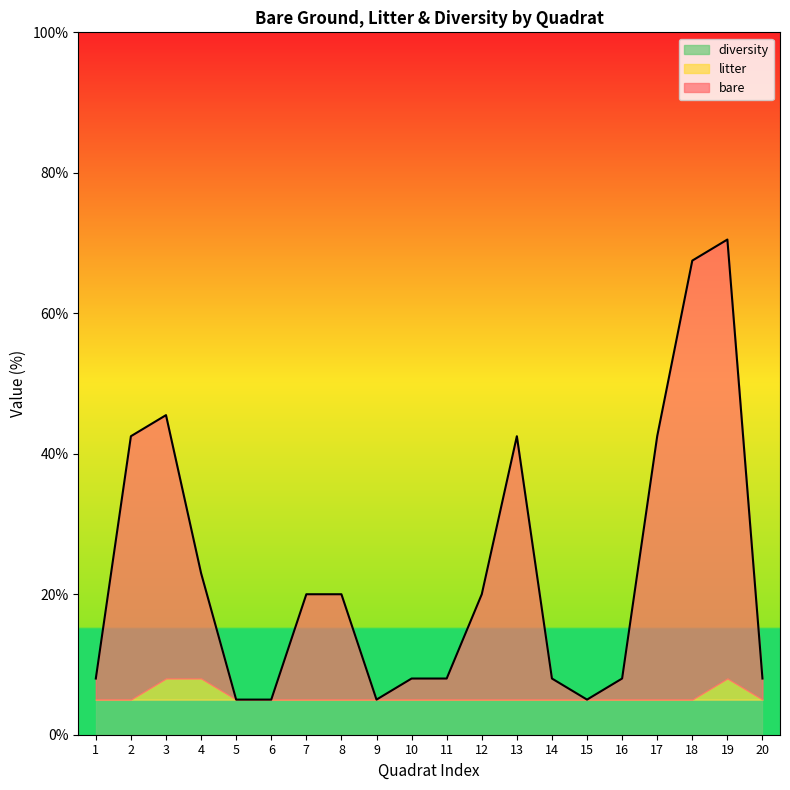

What is the value of the bare point at the 7th from the left?

15.0